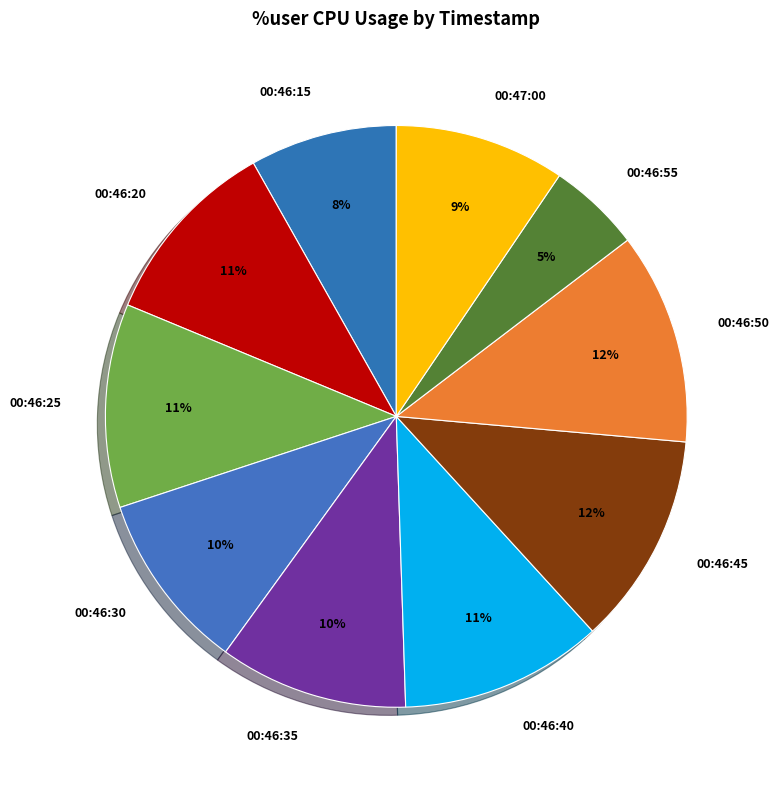

How many segments does this pie chart have?

10